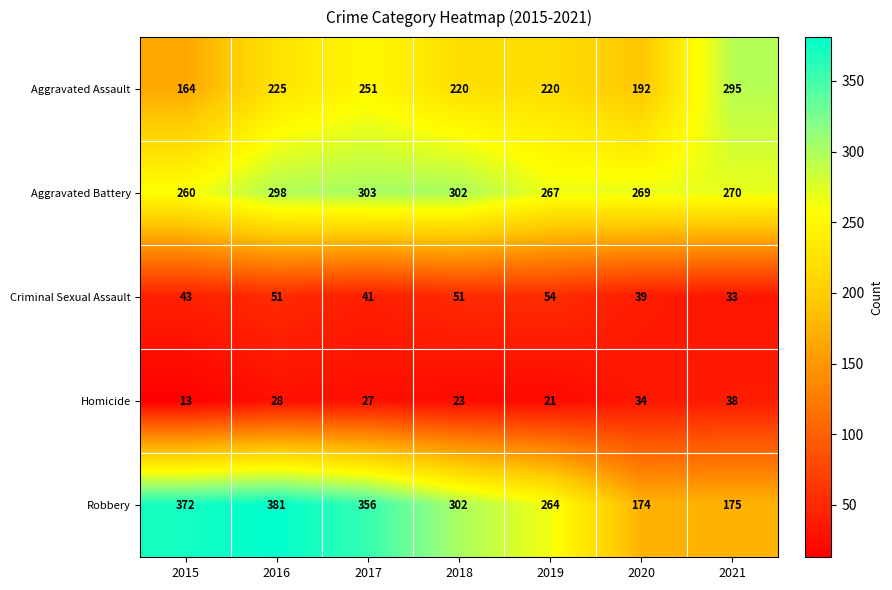

Which label corresponds to the smallest value in the chart?

2015